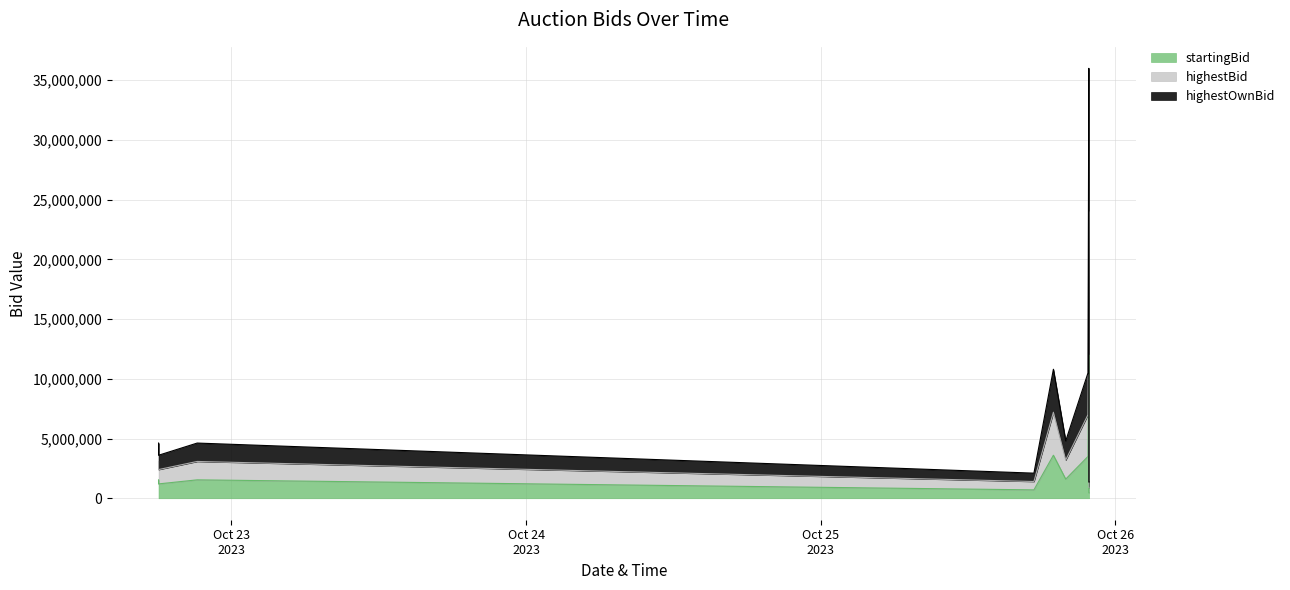

At which category is the sum across all series the highest?

2023-10-25T21:50:00